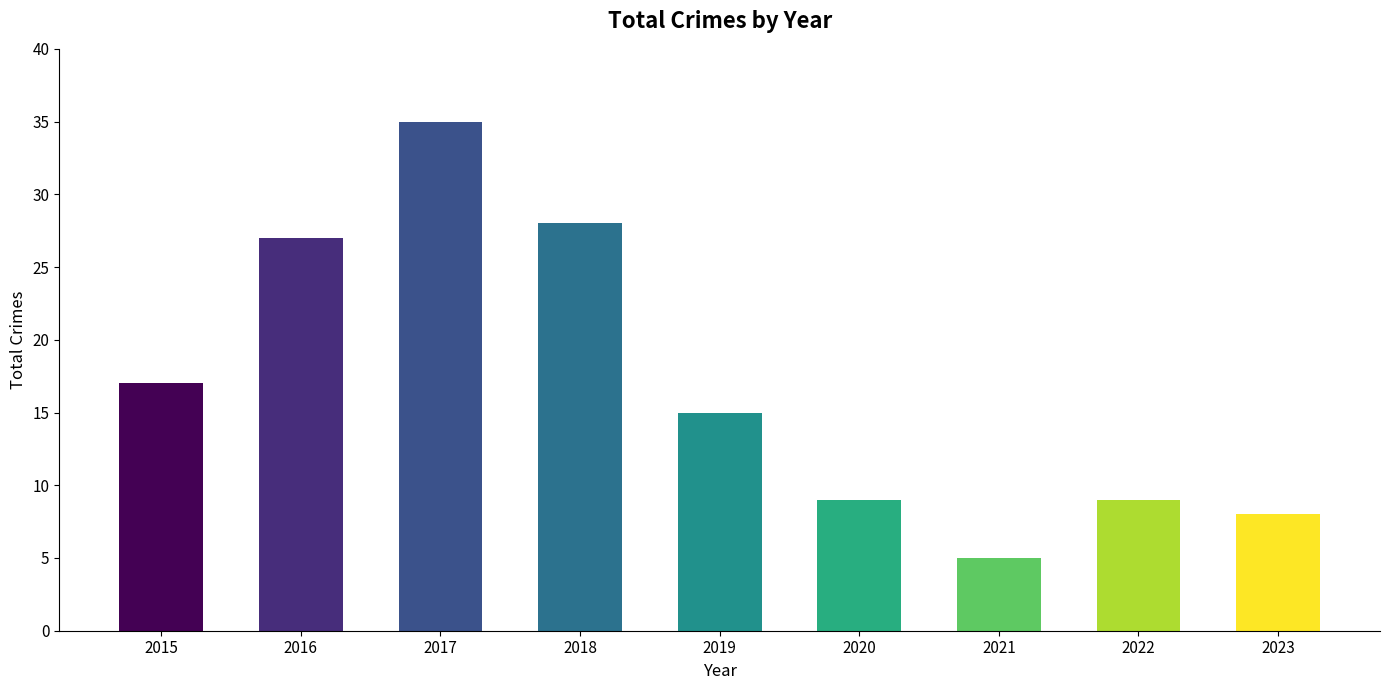

What is the difference between the values at 2020 and 2023?

1